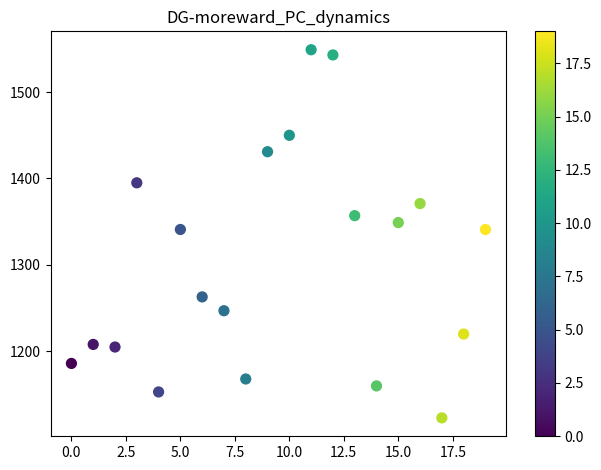

What is the range of X values (max minus min)?

19